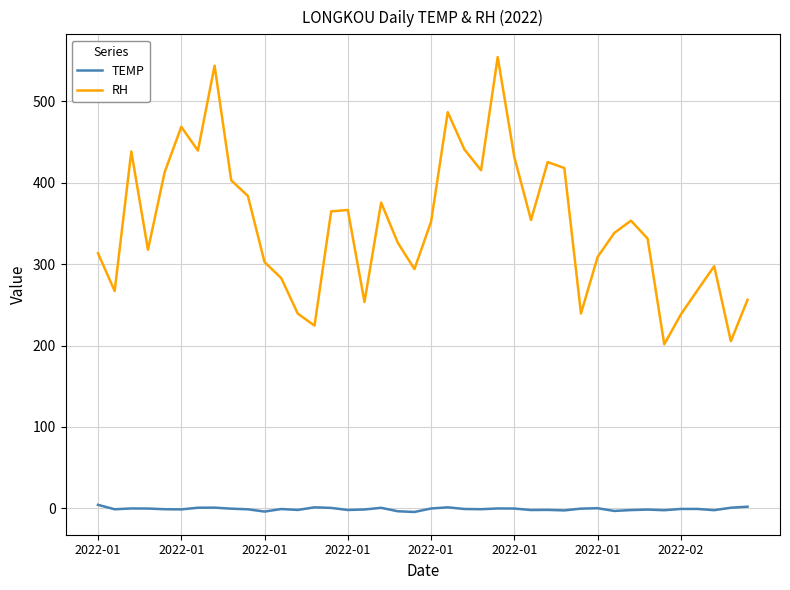

Which series has the largest total across all categories?

RH